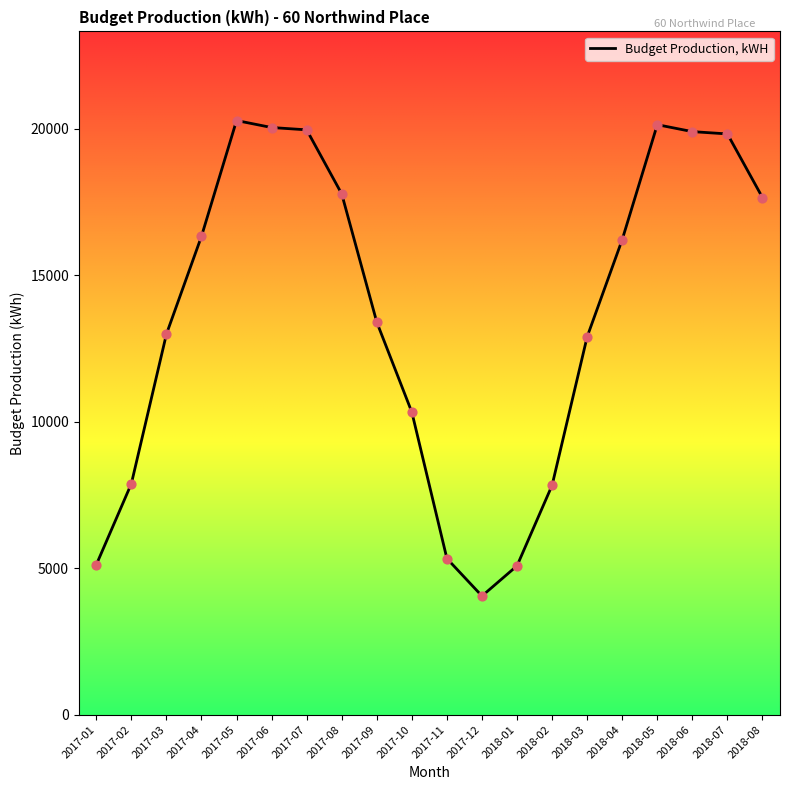

What is the change in value from 2017-01 to 2017-04?

+11207.4